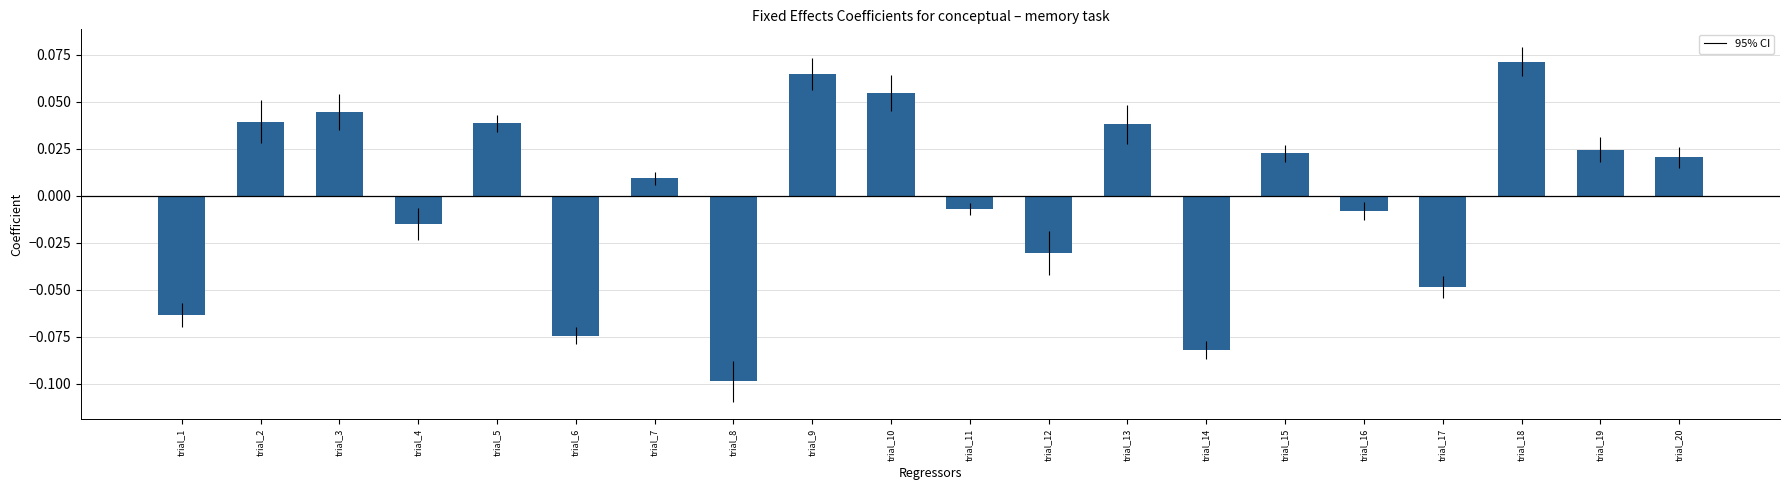

What is the difference between the maximum and minimum values?

0.2